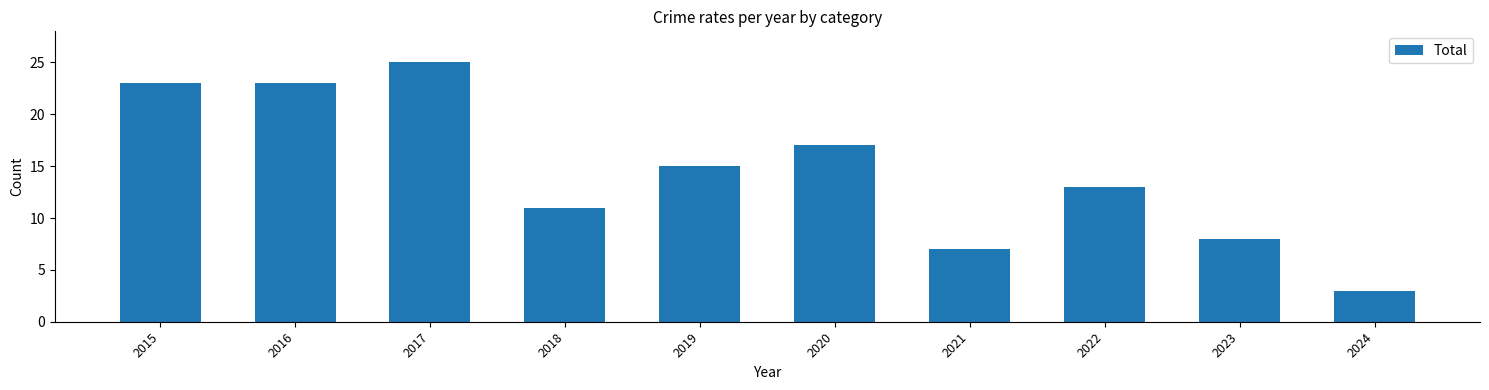

At which label does the data first exceed 15?

2015